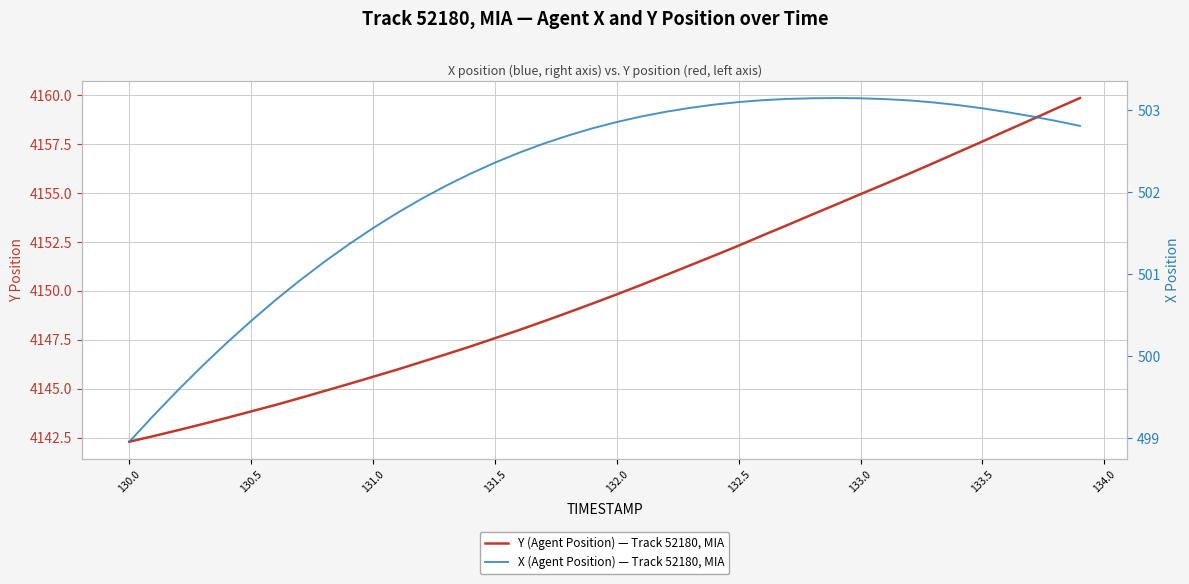

True or false: Y (Agent Position) — Track 52180, MIA has more than 0 points higher than both neighbors.

False